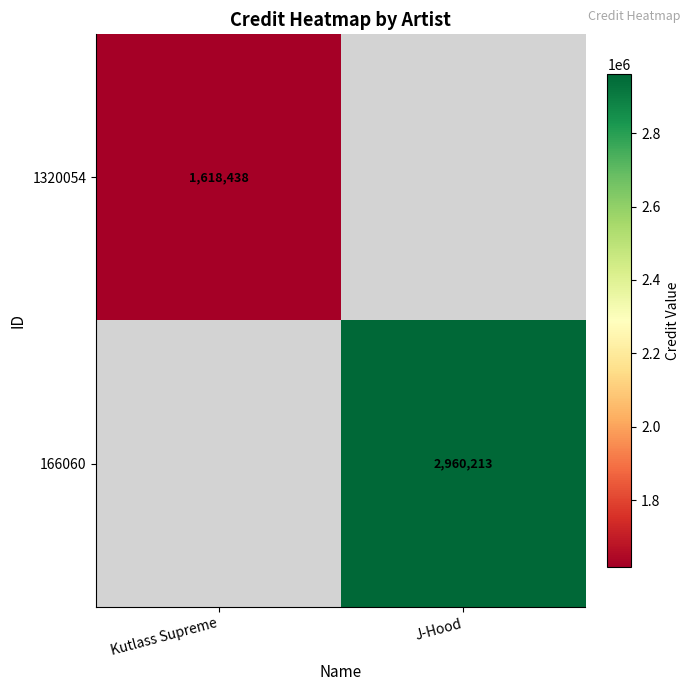

What is the smallest value displayed?

1618438.0